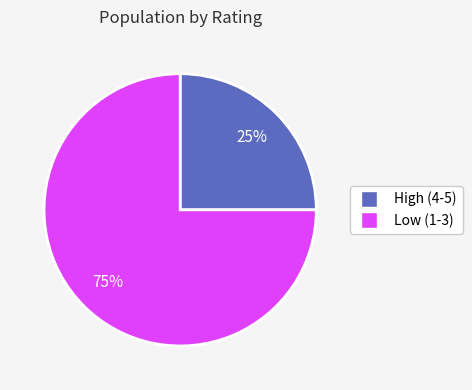

Is there a majority slice in this chart?

Yes